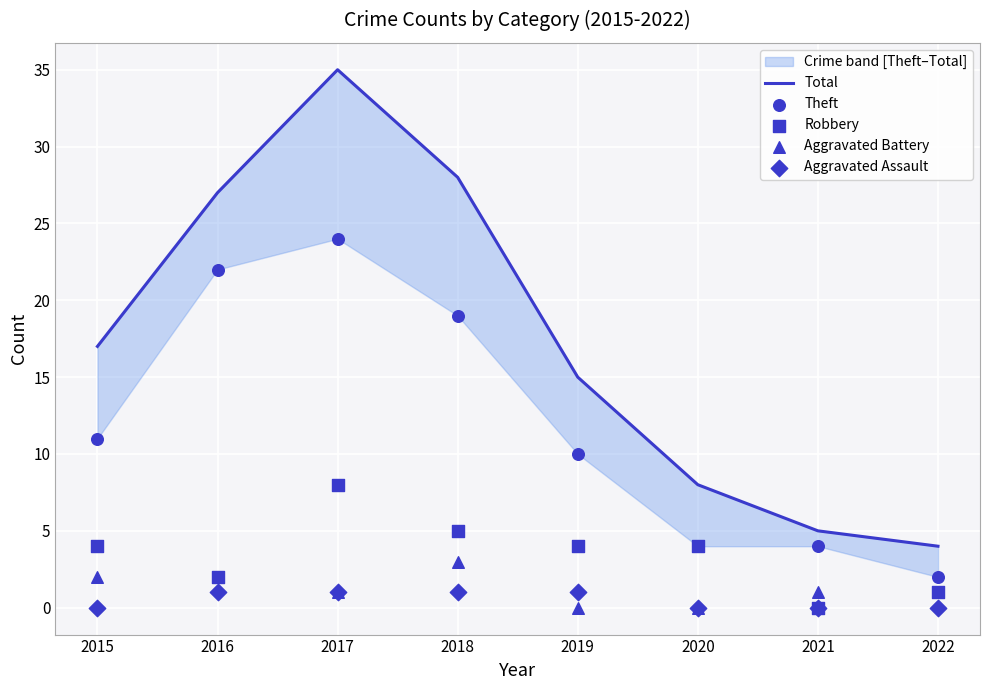

Which series has the largest Y range (max minus min)?

Total